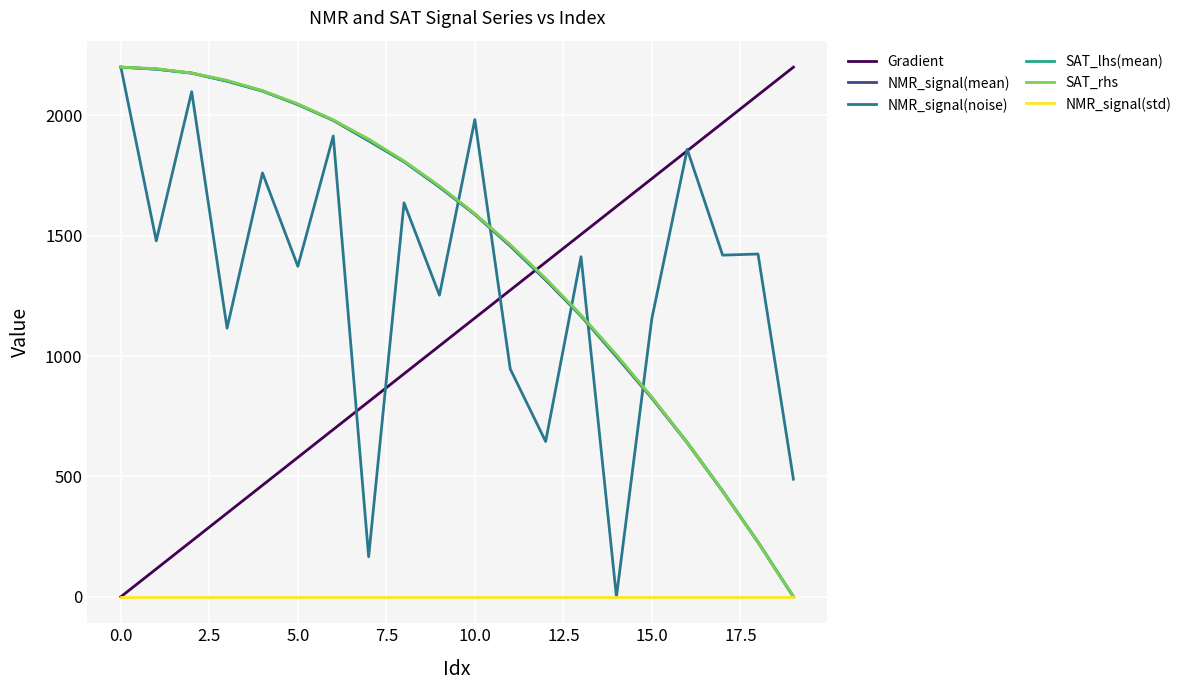

What is the maximum value for Gradient?

2200.0